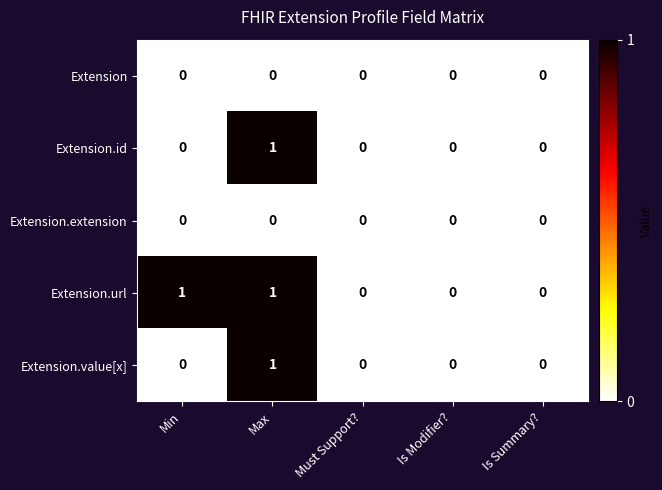

At which label does Extension.id reach its peak?

Max